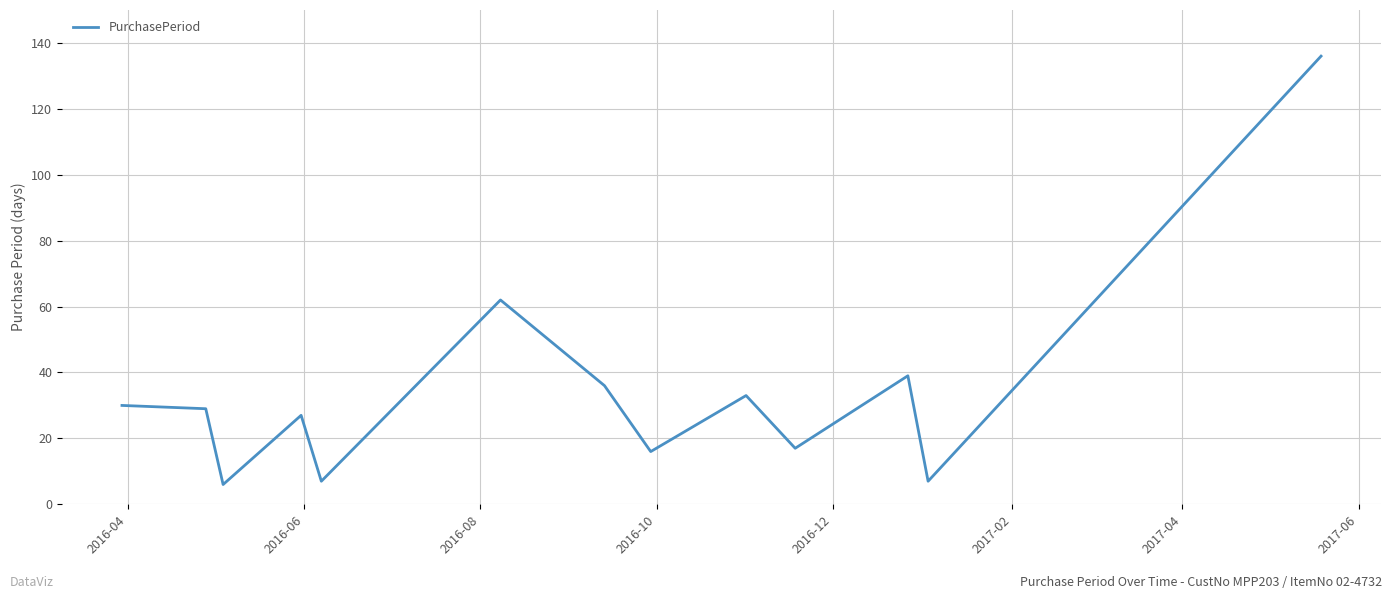

What is the greatest value displayed?

136